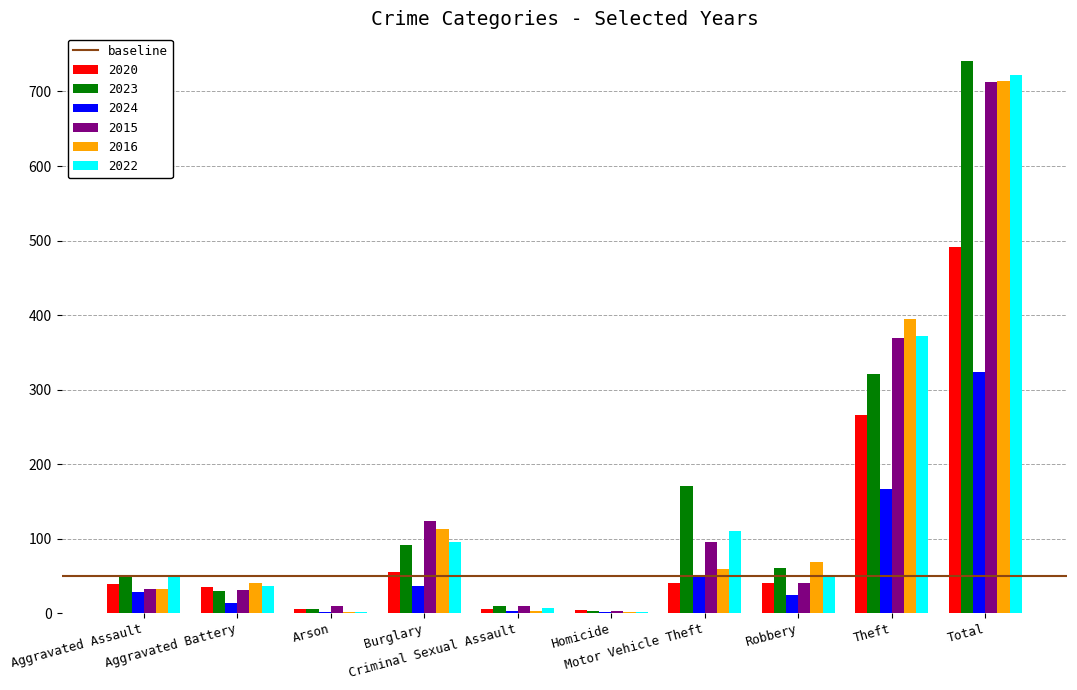

What is the maximum value shown in the chart?

741